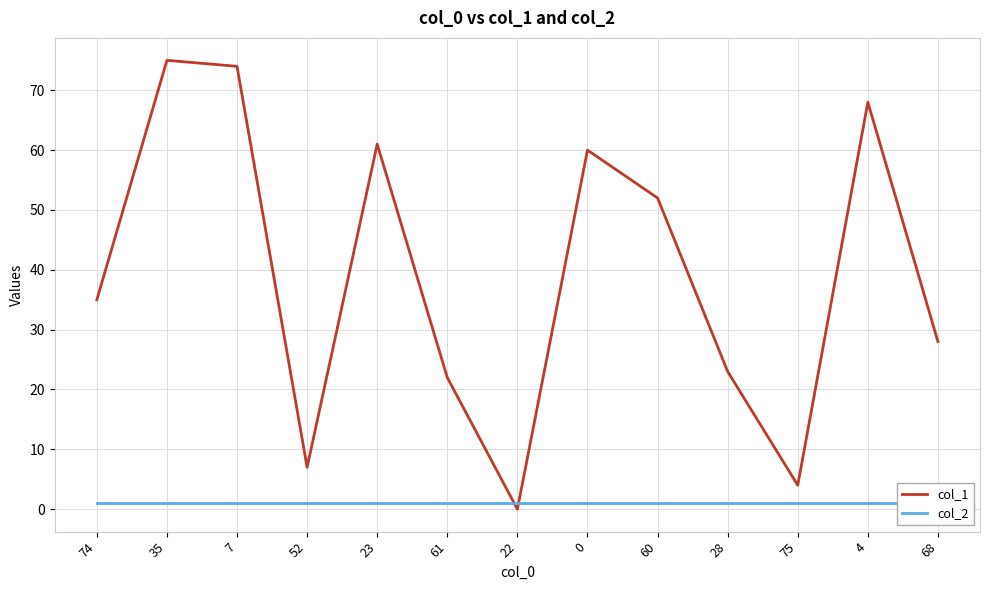

Between 28 and 35, which is larger?

35